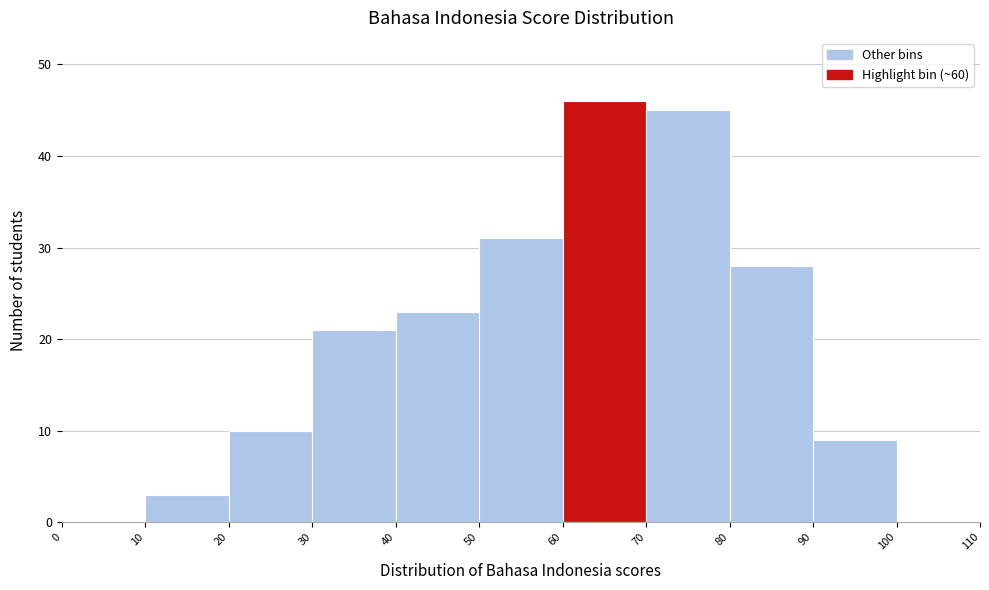

Which range on the x-axis has the tallest bar?

60 to 70